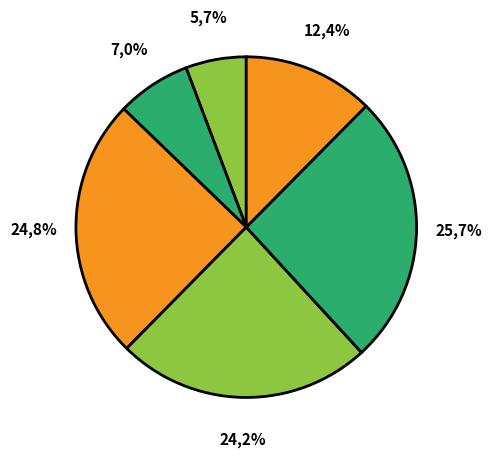

To the nearest percent, what is the difference between the largest and smallest slice percentages?

20%